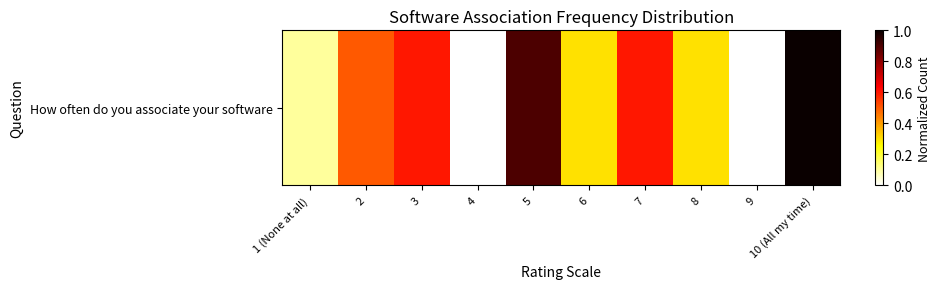

List the labels in order of value, largest first.

10 (All my time), 5, 3, 7, 2, 6, 8, 1 (None at all), 4, 9